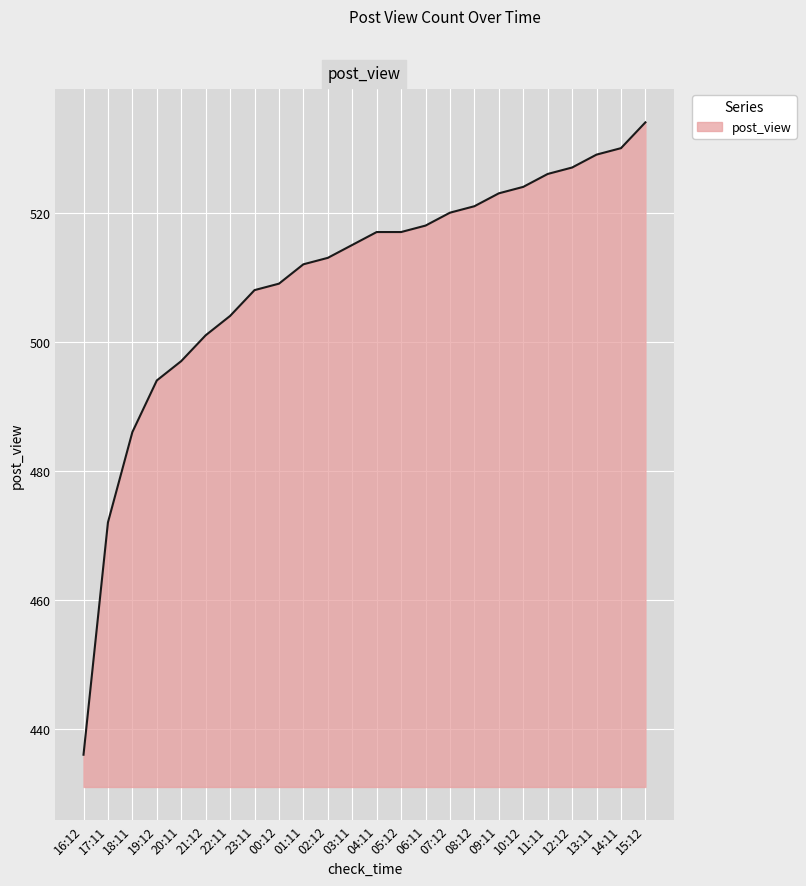

Is it true that the value at 18:11 is 656?

False